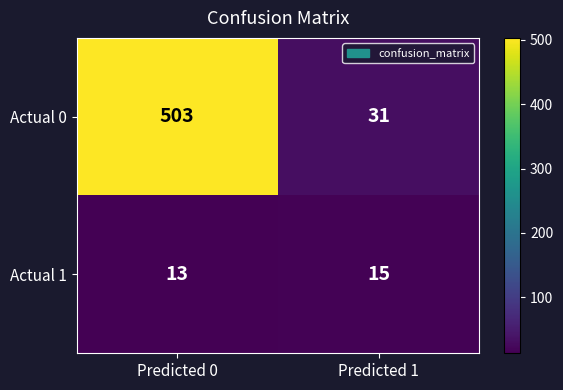

Is it true that Actual 0 equals 503 at Predicted 0?

True